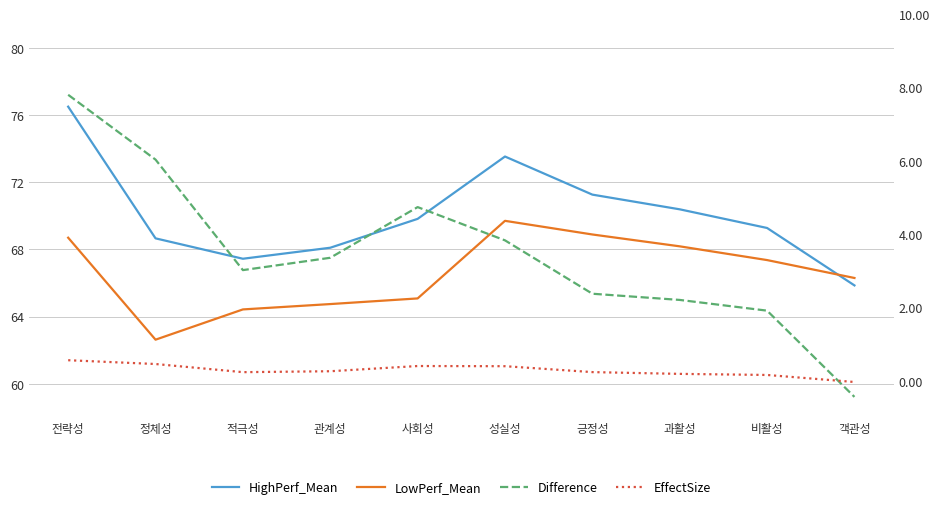

Which has a higher value, 적극성 or 성실성?

성실성